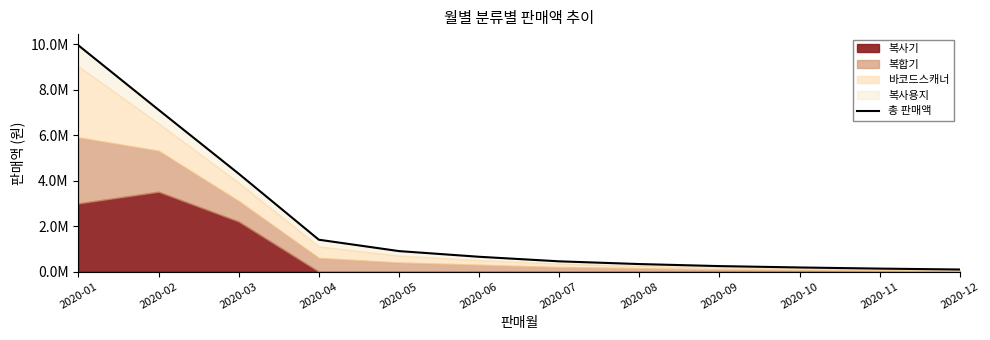

The chart shows a value of 9940500 at 2020-01. True or false?

True